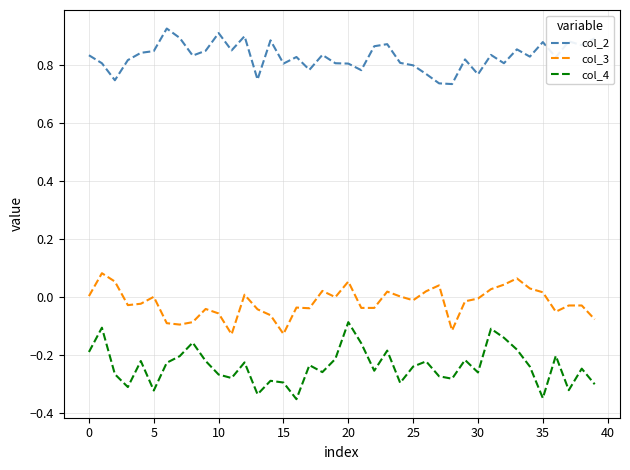

Which series has the largest total across all categories?

col_2